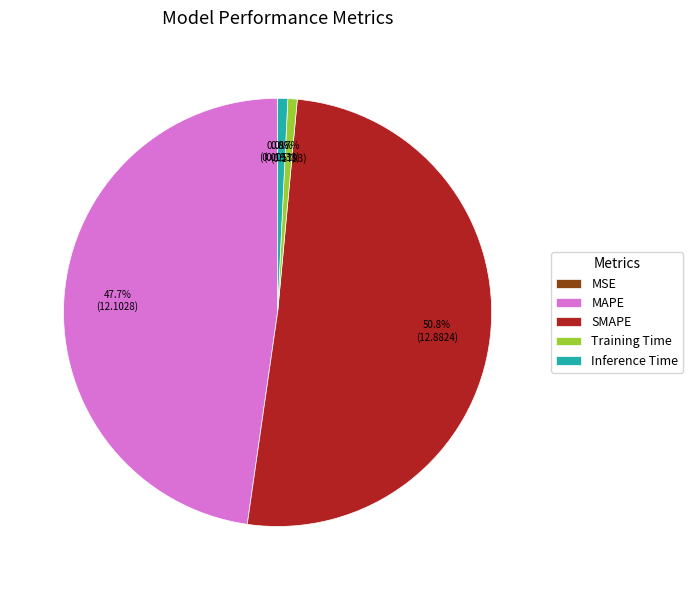

Which has a higher value, Inference Time or SMAPE?

SMAPE